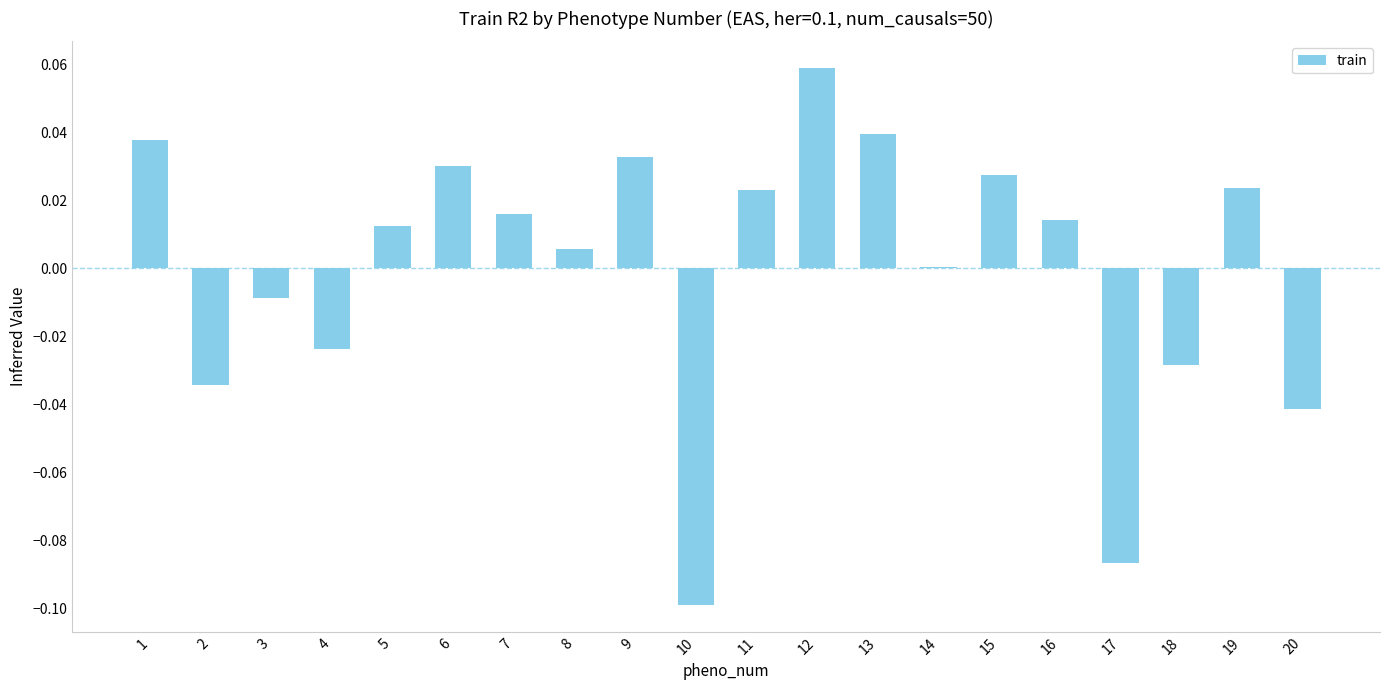

Which category has the highest value across all series?

12